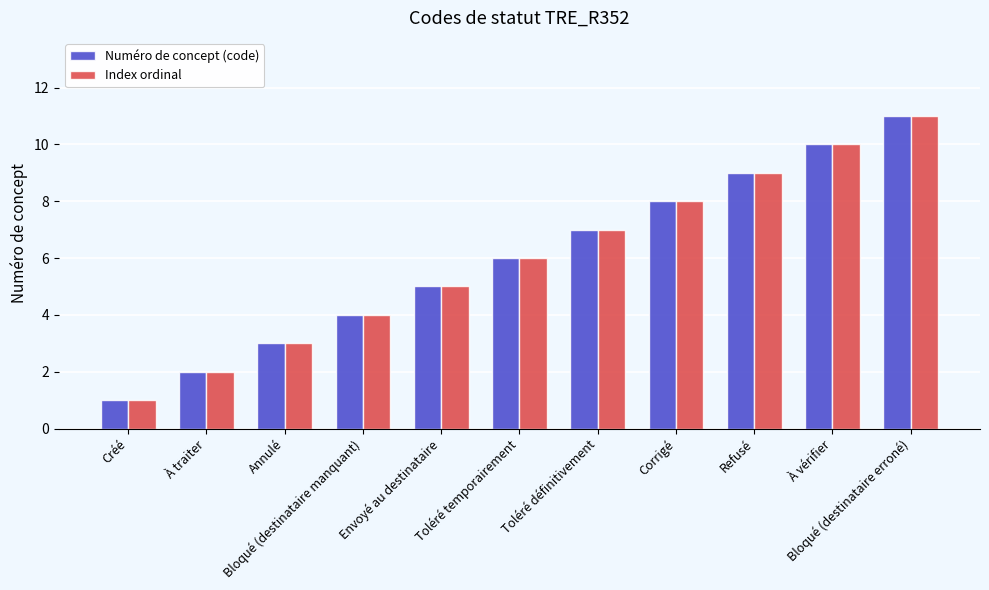

What is the total value across all series at À traiter?

4